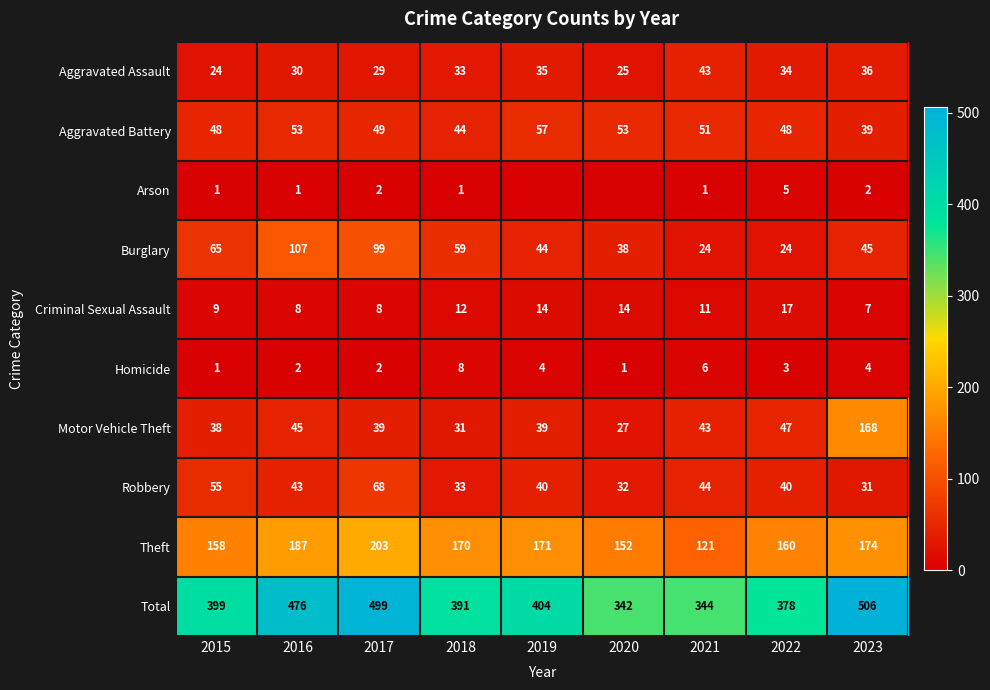

What is the approximate value of Aggravated Assault at 2021?

43